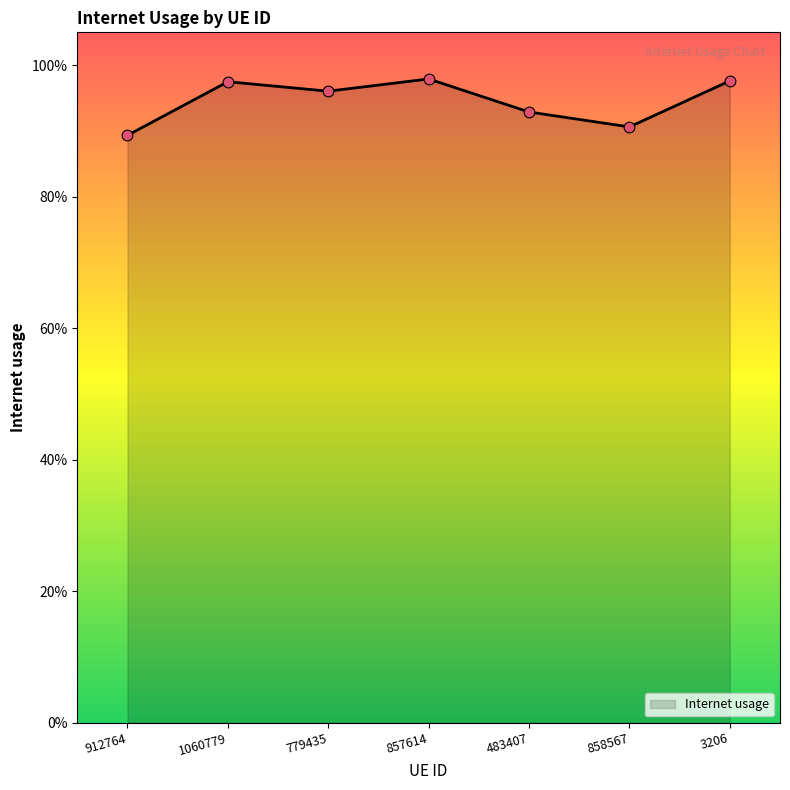

Is this an area chart (filled region under the line)?

Yes